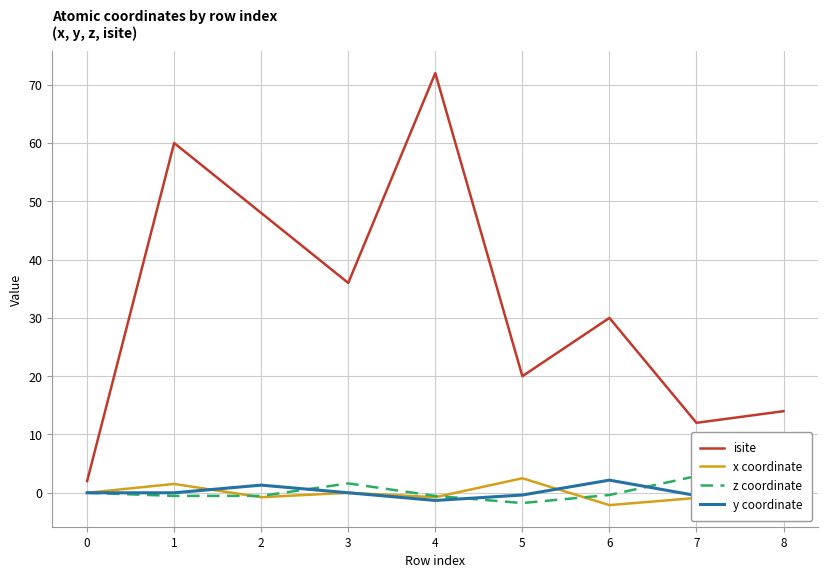

Rank the series by their maximum value, from lowest to highest.

y coordinate, x coordinate, z coordinate, isite